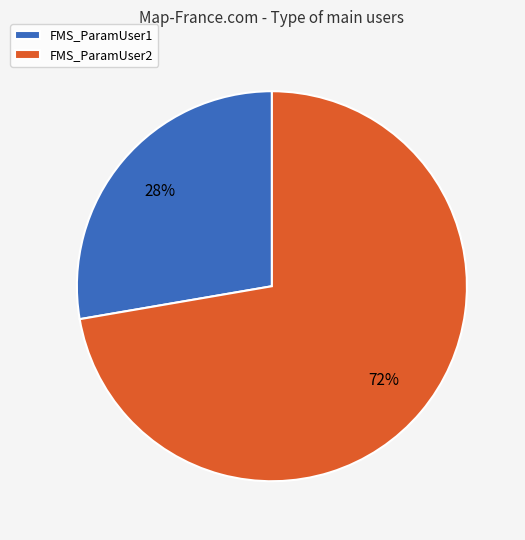

Count the number of slices in the pie.

2